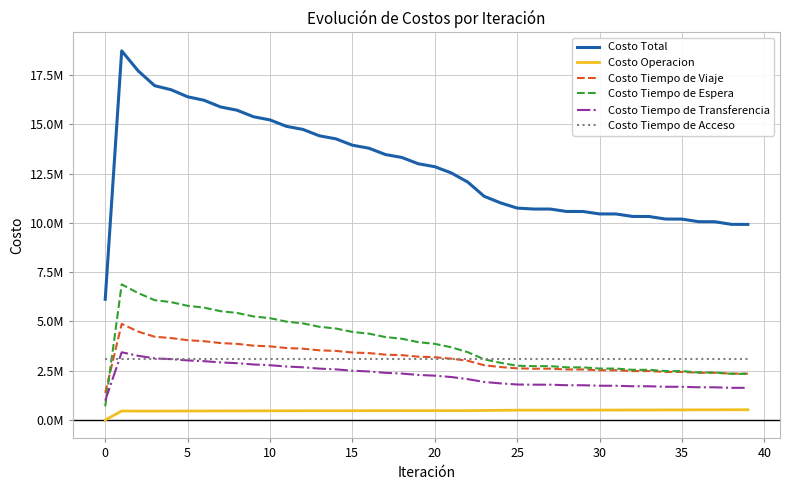

What are all the series names shown in the legend?

Costo Total, Costo Operacion, Costo Tiempo de Viaje, Costo Tiempo de Espera, Costo Tiempo de Transferencia, Costo Tiempo de Acceso